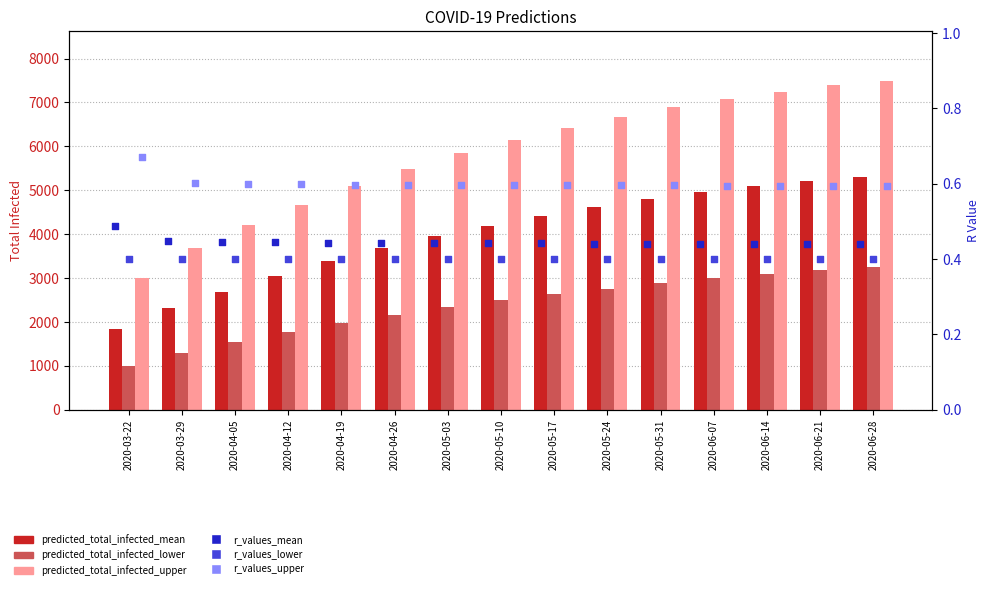

At which category is the sum across all series the highest?

2020-06-28